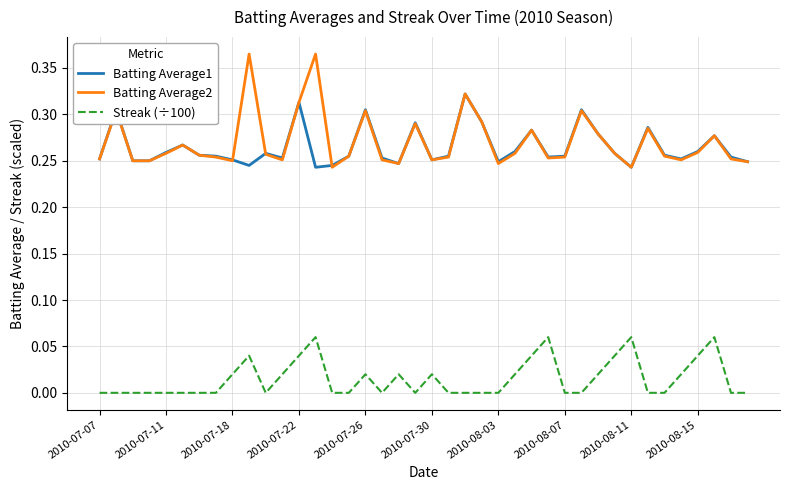

Rank the series by their maximum value, from highest to lowest.

Batting Average2, Batting Average1, Streak (÷100)